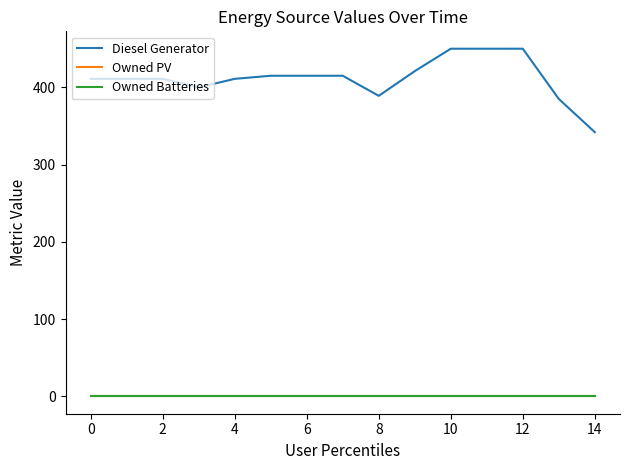

True or false: Owned PV and Diesel Generator cross at least once.

False